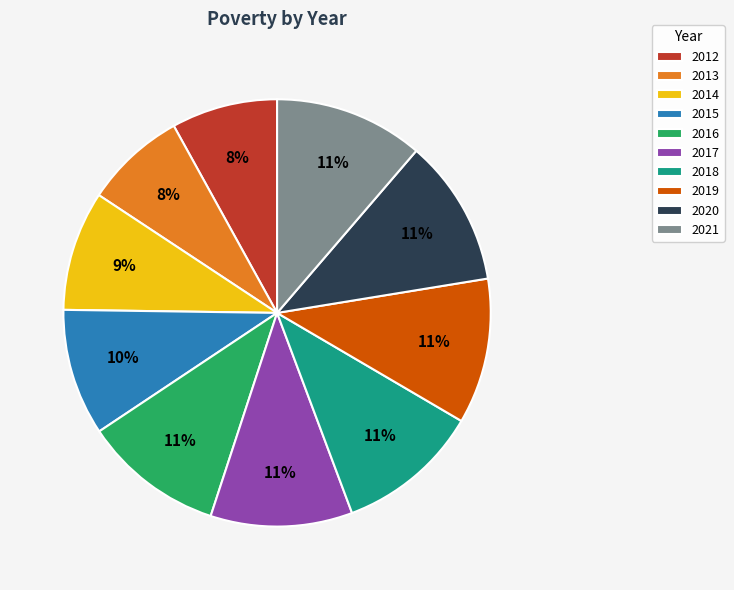

What percentage is the 2019 slice, to the nearest percent?

11%